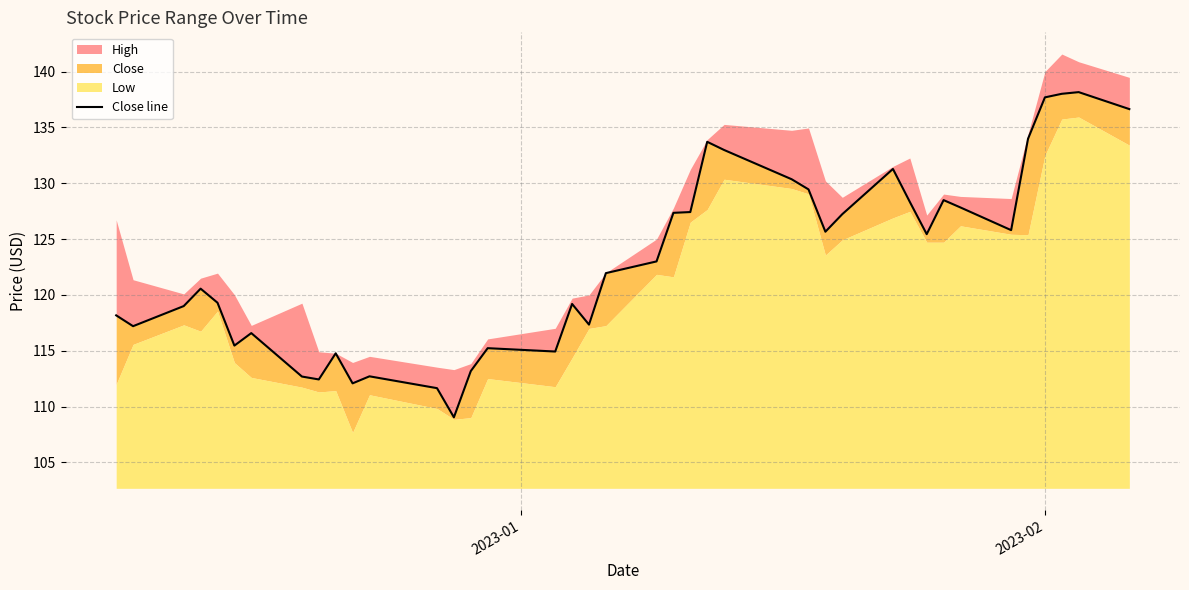

Reading left to right, transcribe all the data shown in this chart.

118.2	117.2	119.0	120.6	119.3	115.5	116.6	112.7	112.4	114.8	112.1	112.7	111.7	109.0	113.2	115.2	114.9	119.2	117.3	122.0	123.0	127.3	127.4	133.7	133.0	130.4	129.4	125.7	127.2	131.3	128.3	125.4	128.5	127.8	125.8	134.0	137.7	138.0	138.2	136.6